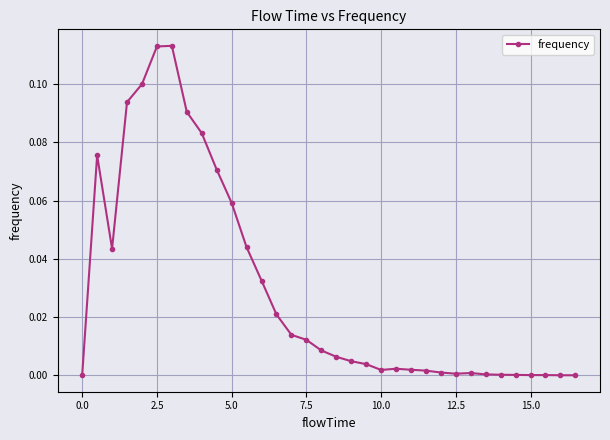

True or false: there are more than 2 points higher than both neighbors.

True